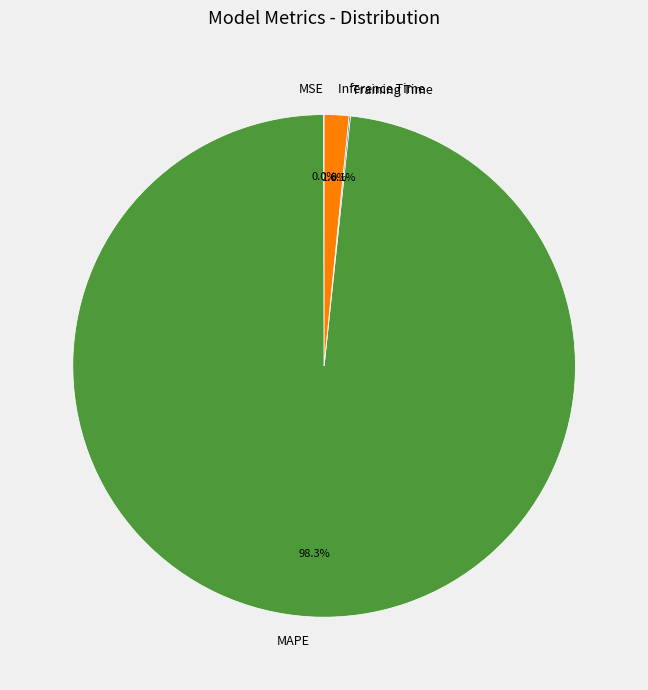

To the nearest percent, what is the average slice percentage?

25%